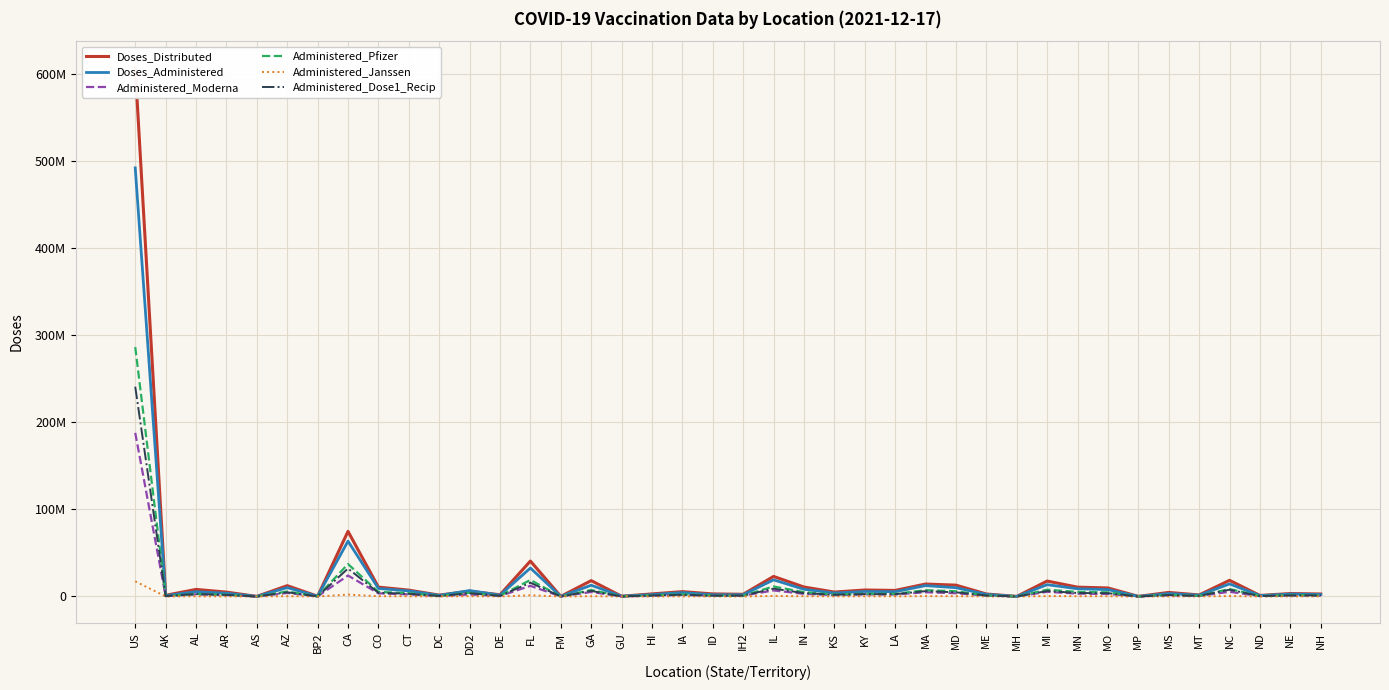

Reading left to right, extract all data points from this chart.

Doses_Distributed: 606975165	1321285	8120290	5012170	78710	12410790	295650	74731535	10737535	7275385	1555215	6000600	1953555	40629505	108760	18182895	279120	2933540	5557295	2918880	2529465	23006575	10850050	5071765	7416835	6942350	14273720	12993820	2855510	68980	17699720	10688000	9780615	111160	4648055	1725175	18520570	1191660	3355720	2851560
Doses_Administered: 491892649	1003930	5484057	3702572	74151	10170701	271957	63453207	9193437	6402144	1236846	6789335	1538132	32642242	82982	12896743	288674	2152087	4477182	1980133	1975998	19072518	8260272	3924069	5728262	5474498	12480793	10069773	2412845	46898	13550097	8857665	7883964	90780	3386331	1410833	14409954	989233	2772483	2281805
Administered_Moderna: 187823886	390484	2411519	1593559	19511	4060579	115813	24045554	3610665	2423233	452578	2277395	597496	12219231	67869	5126947	92894	688652	1801497	813617	950135	6925587	3027480	1527322	2378031	2260889	4879905	3716344	984778	41495	5344037	3270465	2865769	12701	1382765	598444	5397160	375351	1015268	859589
Administered_Pfizer: 286210683	572069	2911092	1991740	54091	5753175	142246	37227011	5257152	3744994	750003	4186268	881484	18931223	2415	7441365	184208	1312480	2507407	1084978	988341	11486023	4917697	2267674	3128170	3027985	7220741	5996959	1289337	2993	7770473	5244130	4780092	76848	1916523	753811	8533104	575858	1663679	1316329
Administered_Janssen: 17355211	40536	161115	113646	548	336865	13866	2164939	318211	232733	33781	304183	57365	1374693	12694	314409	11521	56891	167851	78669	37354	635170	287964	125836	220052	182805	379722	342137	136310	2408	433640	340220	235795	1231	84869	56885	478792	37710	88054	105824
Administered_Dose1_Recip: 240775382	470791	2834061	1868269	39711	4816621	133865	32086170	4225289	3094535	605235	3766042	734499	15766979	48264	6404497	139725	1185956	2020088	923523	1012038	8988390	3844708	1983834	2755948	2634981	6116058	4775613	1134835	25623	6254114	3981426	3773932	42369	1642918	656069	7756346	468253	1268490	1279540